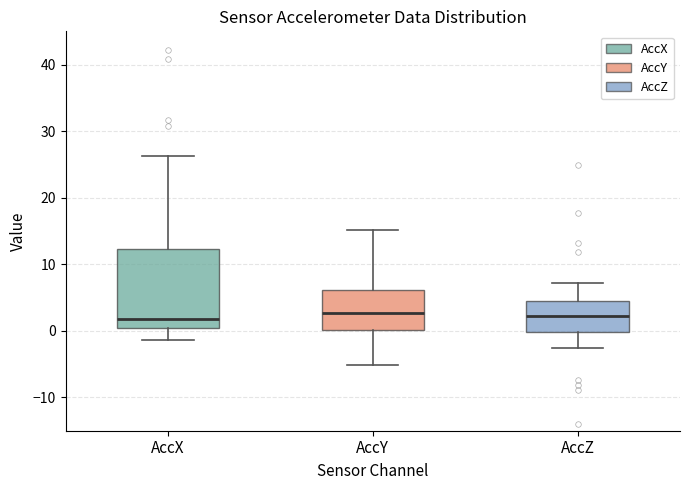

Comparing the boxes themselves (not the whiskers), which one is the tallest?

AccX